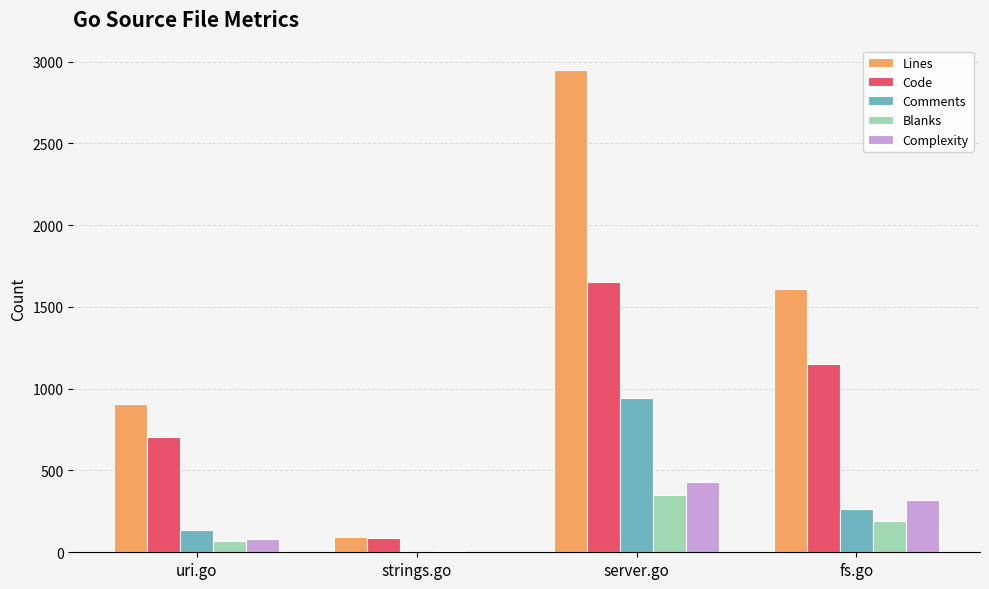

At which label does Complexity reach its peak?

server.go